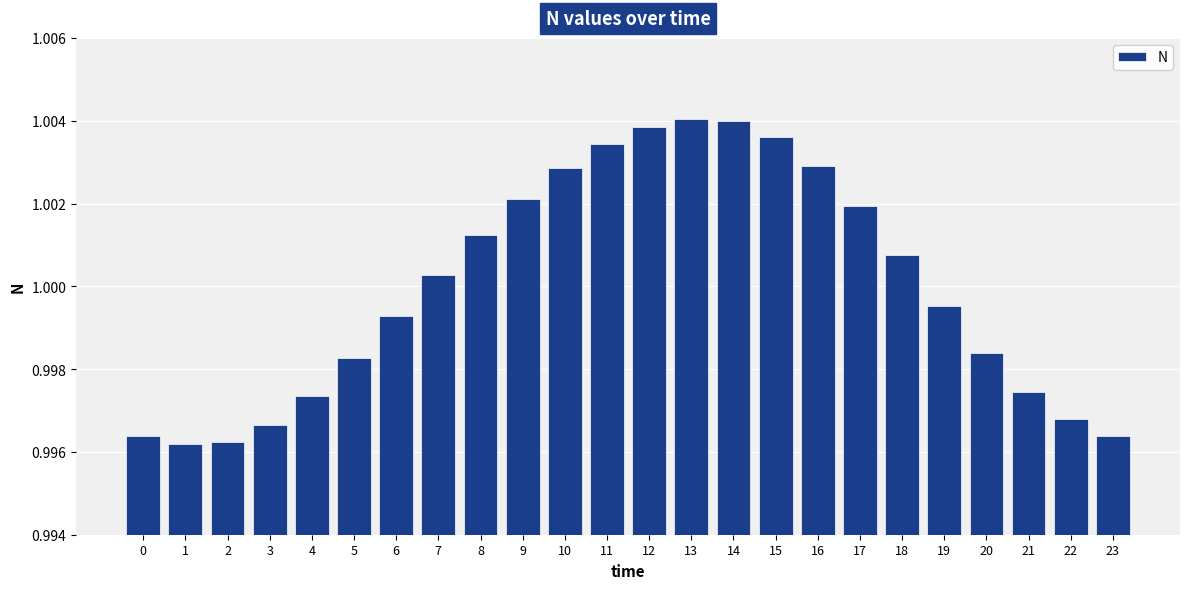

Is it true that the value at 2 is 0.5?

False